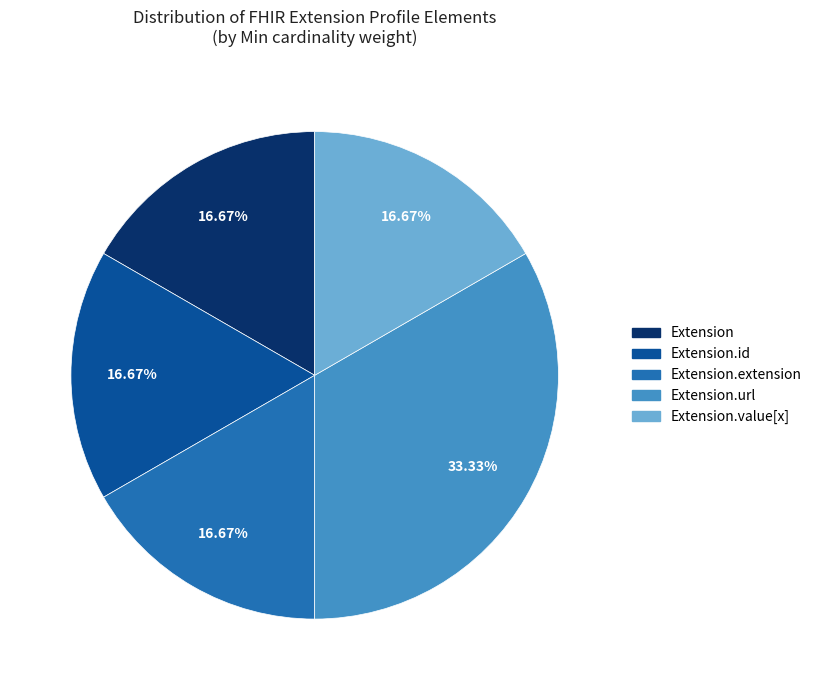

True or false: Extension accounts for 1% of the total.

False